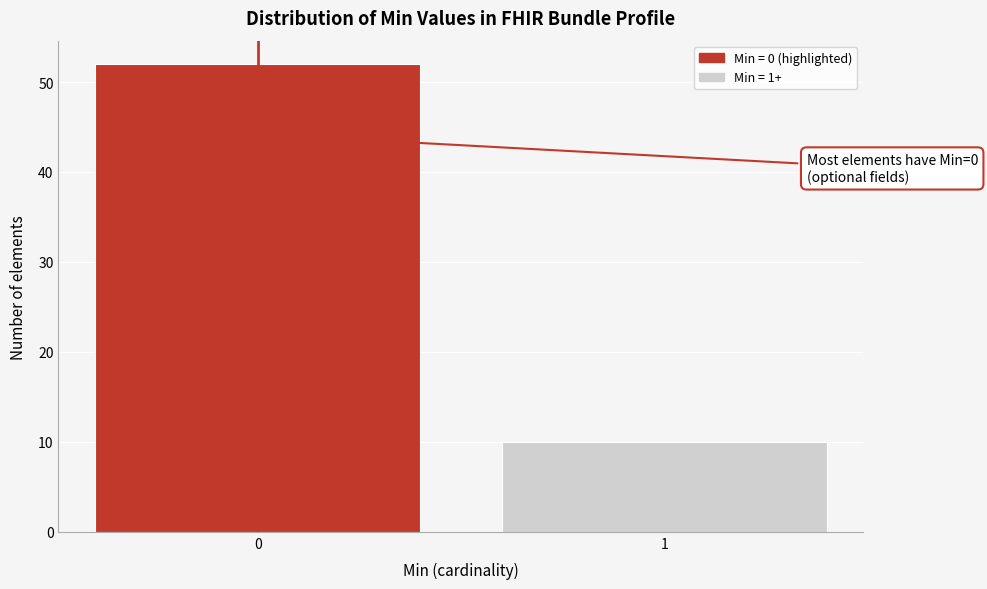

Reading right to left, what are all the values shown in this chart?

1=10	0=52